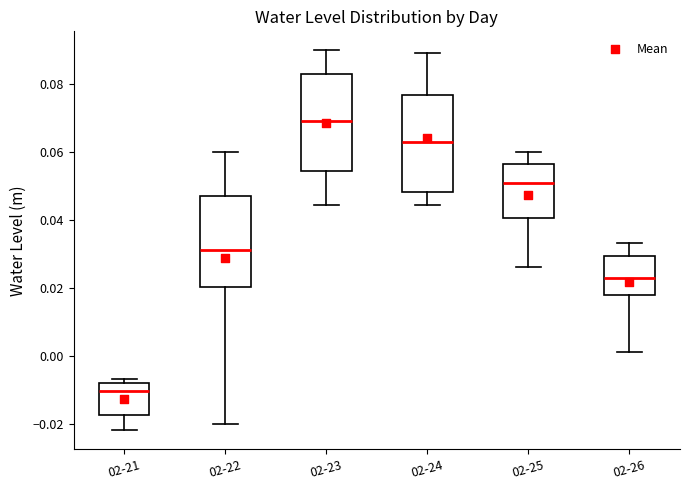

Reading left to right, transcribe this box plot: for each box, give where its median line is, the range the box spans, and where its two whiskers end, as read against the y-axis. The values are not printed on the chart, so give them approximately, as read against the axis.

02-21: median -0.010, box -0.018 to -0.008, whiskers -0.022 to -0.006
02-22: median 0.032, box 0.020 to 0.048, whiskers -0.020 to 0.060
02-23: median 0.070, box 0.054 to 0.084, whiskers 0.044 to 0.090
02-24: median 0.062, box 0.048 to 0.076, whiskers 0.044 to 0.090
02-25: median 0.050, box 0.040 to 0.056, whiskers 0.026 to 0.060
02-26: median 0.022, box 0.018 to 0.030, whiskers 0.002 to 0.034